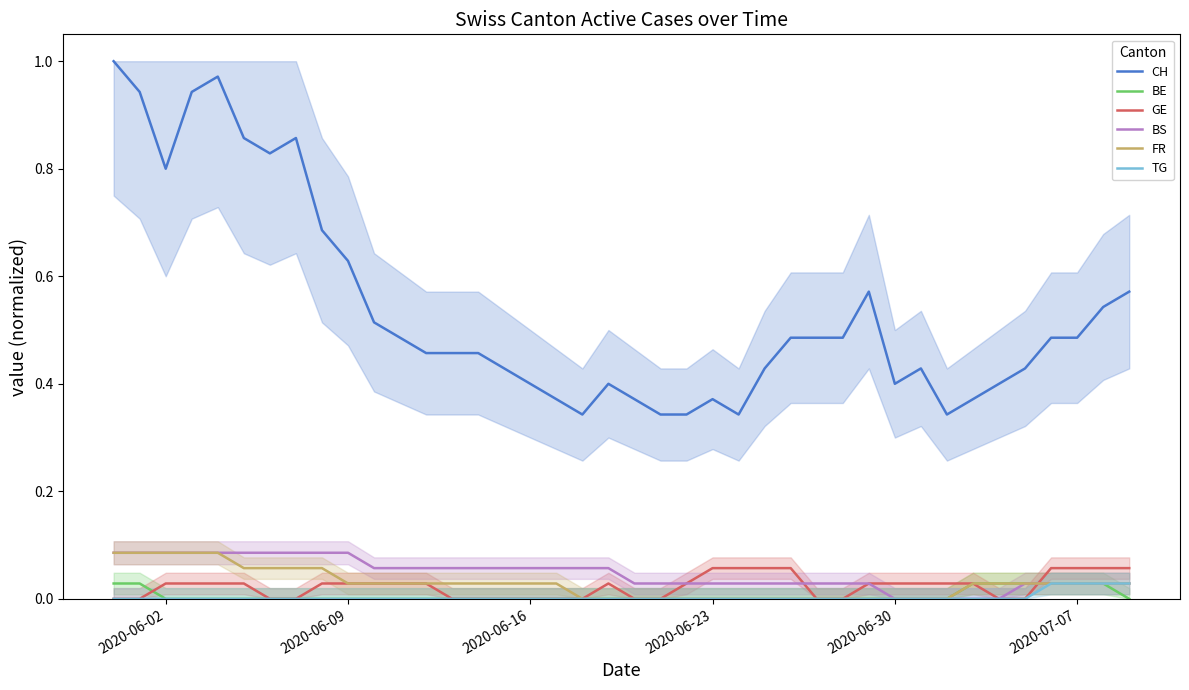

True or false: FR and TG intersect in this chart.

False